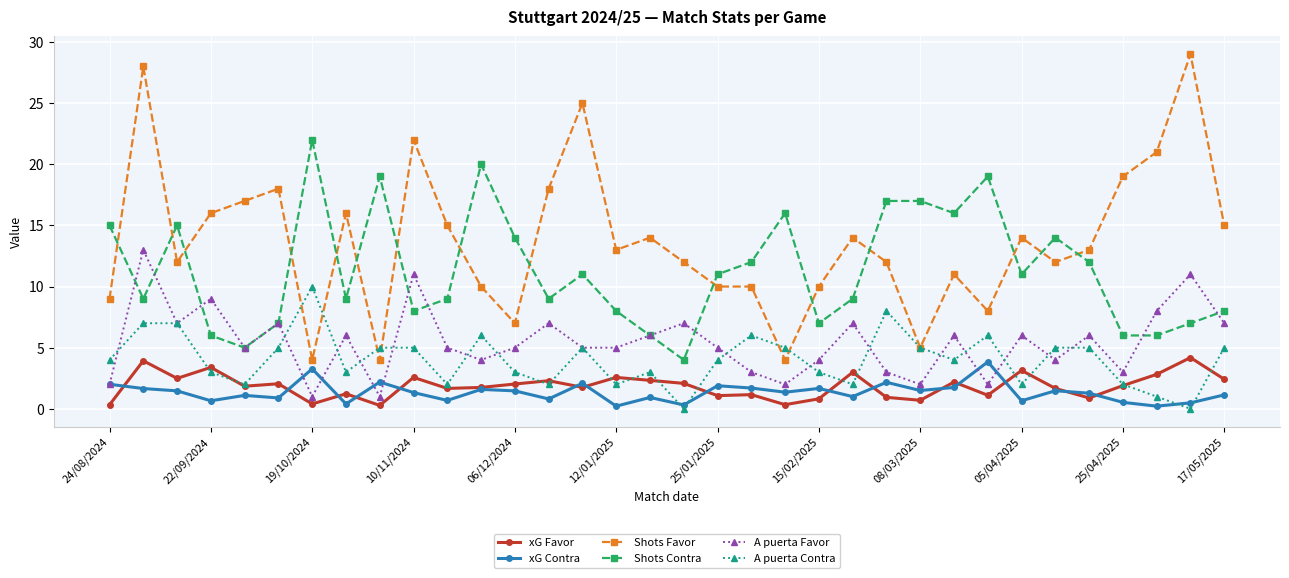

Which series has the largest total across all categories?

Shots Favor